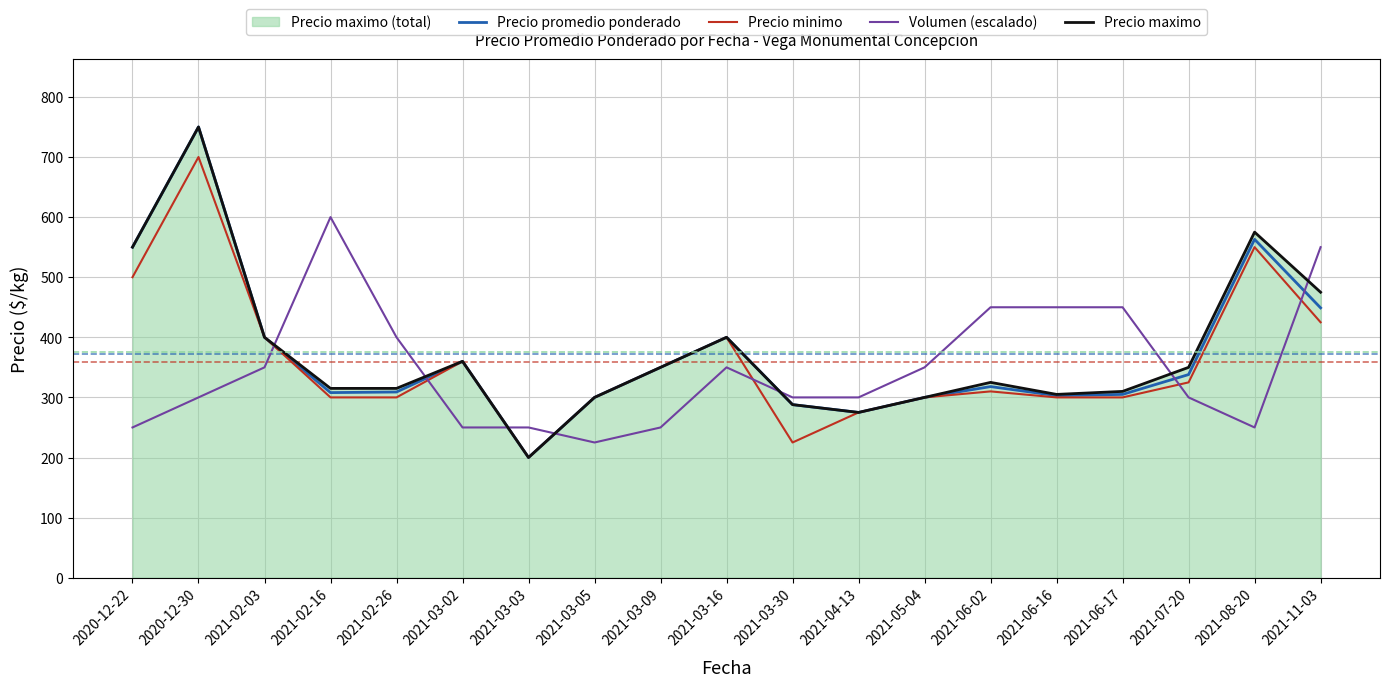

Which label corresponds to the smallest value in the chart?

2021-03-03